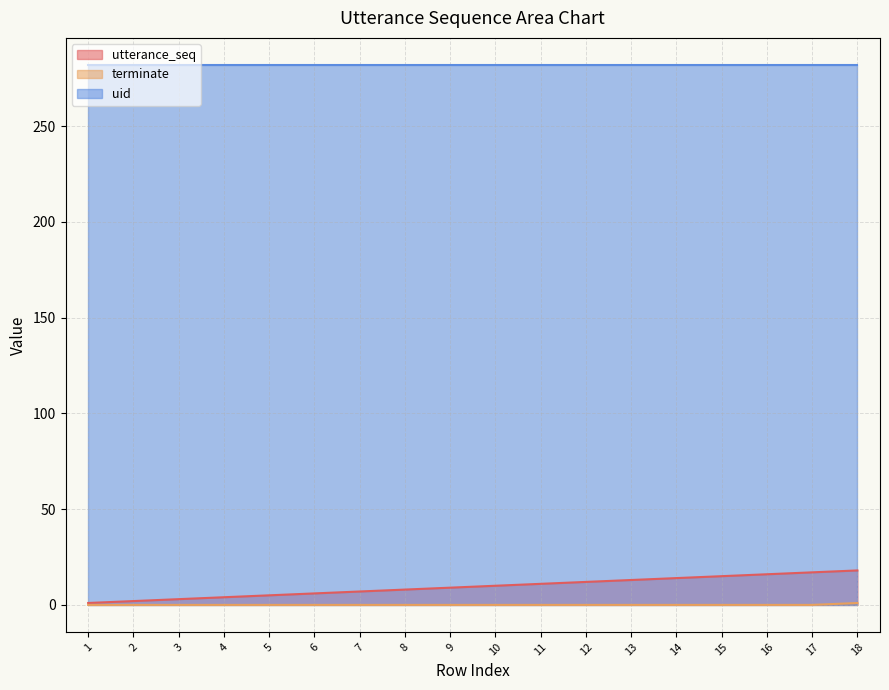

What is the value of the utterance_seq point at the 3rd from the left?

3